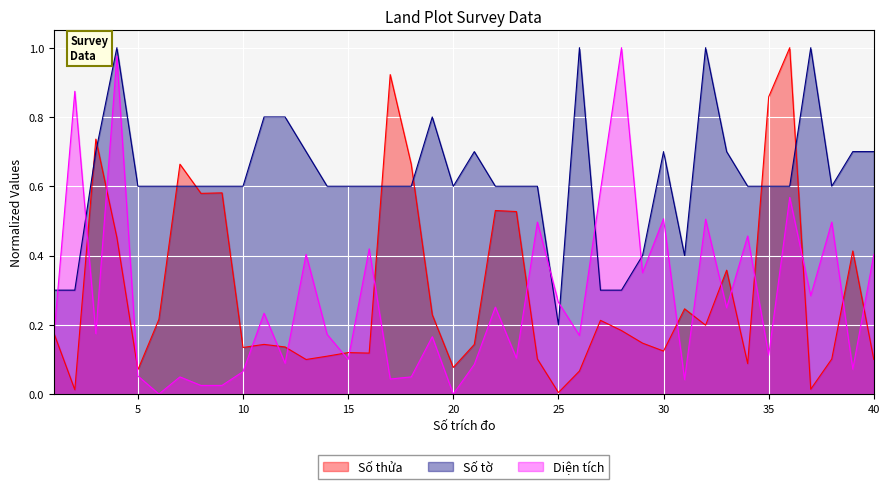

Reading left to right, extract all data points from this chart.

Số thửa: 0.2	0.0	0.7	0.5	0.1	0.2	0.7	0.6	0.6	0.1	0.1	0.1	0.1	0.1	0.1	0.1	0.9	0.7	0.2	0.1	0.1	0.5	0.5	0.1	0.0	0.1	0.2	0.2	0.1	0.1	0.2	0.2	0.4	0.1	0.9	1.0	0.0	0.1	0.4	0.1
Số tờ: 0.3	0.3	0.7	1.0	0.6	0.6	0.6	0.6	0.6	0.6	0.8	0.8	0.7	0.6	0.6	0.6	0.6	0.6	0.8	0.6	0.7	0.6	0.6	0.6	0.2	1.0	0.3	0.3	0.4	0.7	0.4	1.0	0.7	0.6	0.6	0.6	1.0	0.6	0.7	0.7
Diện tích: 0.2	0.9	0.2	1.0	0.1	0.0	0.0	0.0	0.0	0.1	0.2	0.1	0.4	0.2	0.1	0.4	0.0	0.0	0.2	0.0	0.1	0.3	0.1	0.5	0.3	0.2	0.6	1.0	0.4	0.5	0.0	0.5	0.2	0.5	0.1	0.6	0.3	0.5	0.1	0.4